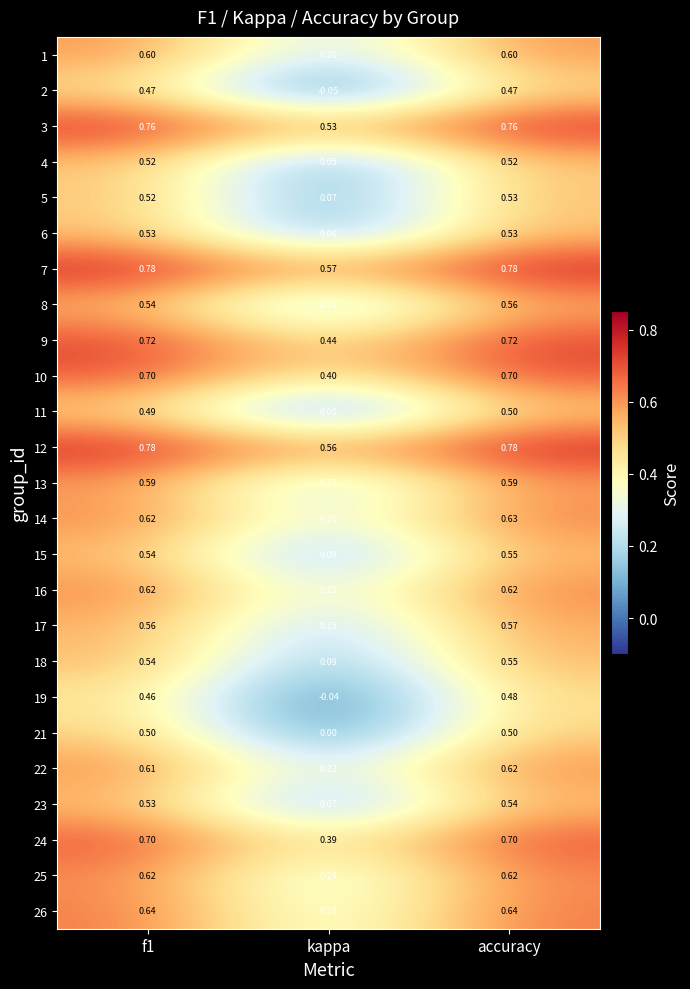

At which label does 9 reach its minimum?

kappa